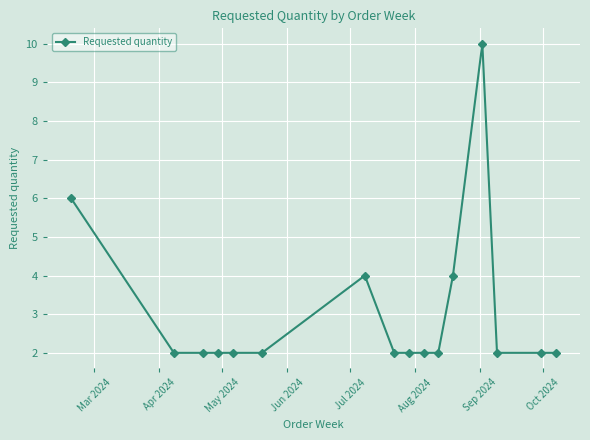

Reading right to left, list all the values displayed in this chart.

2	2	2	10	4	2	2	2	2	4	2	2	2	2	2	6